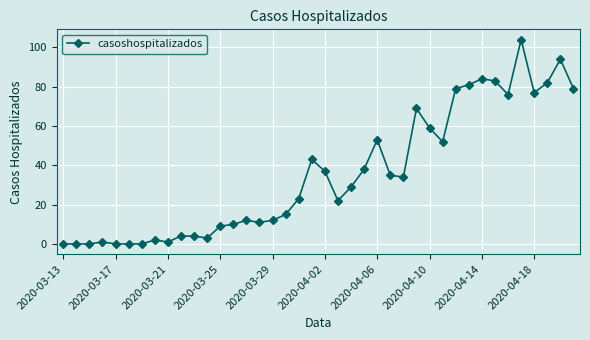

Reading right to left, extract all data points from this chart.

79	94	82	77	104	76	83	84	81	79	52	59	69	34	35	53	38	29	22	37	43	23	15	12	11	12	10	9	3	4	4	1	2	0	0	0	1	0	0	0